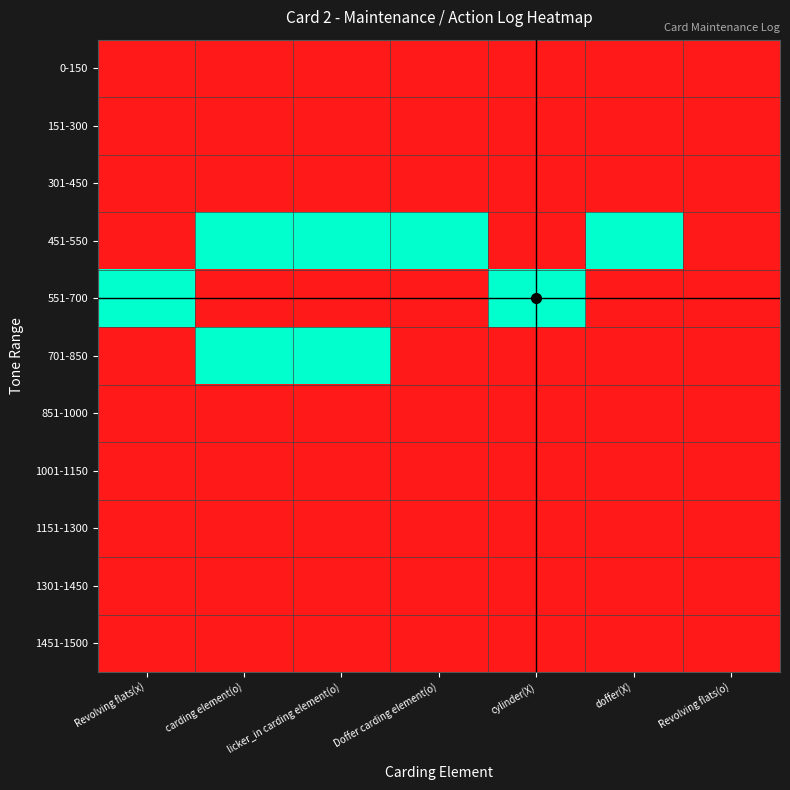

List the series in order of their peak value, highest first.

451-550, 551-700, 701-850, 0-150, 151-300, 301-450, 851-1000, 1001-1150, 1151-1300, 1301-1450, 1451-1500